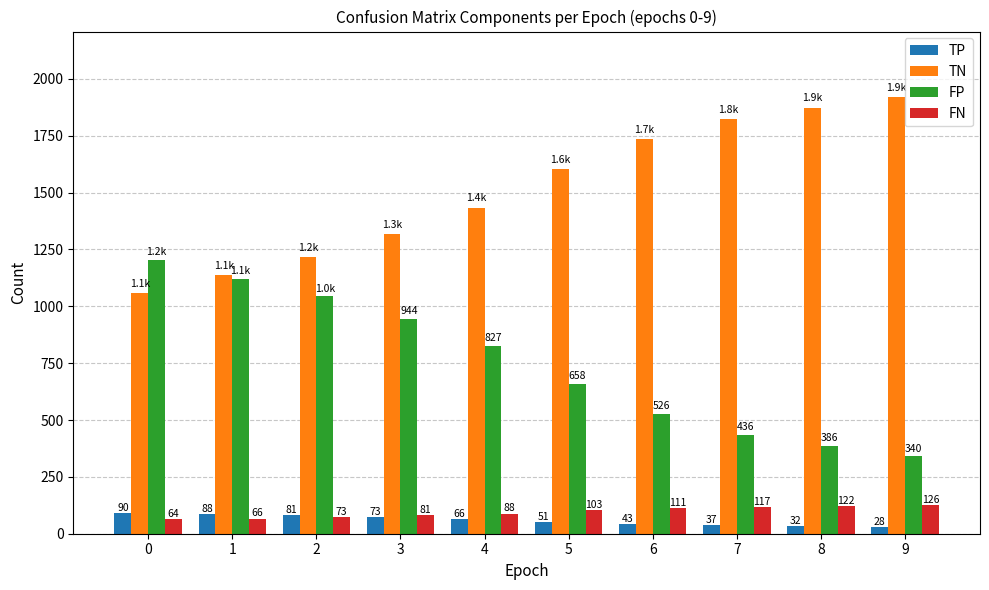

Does the chart contain any negative values?

No